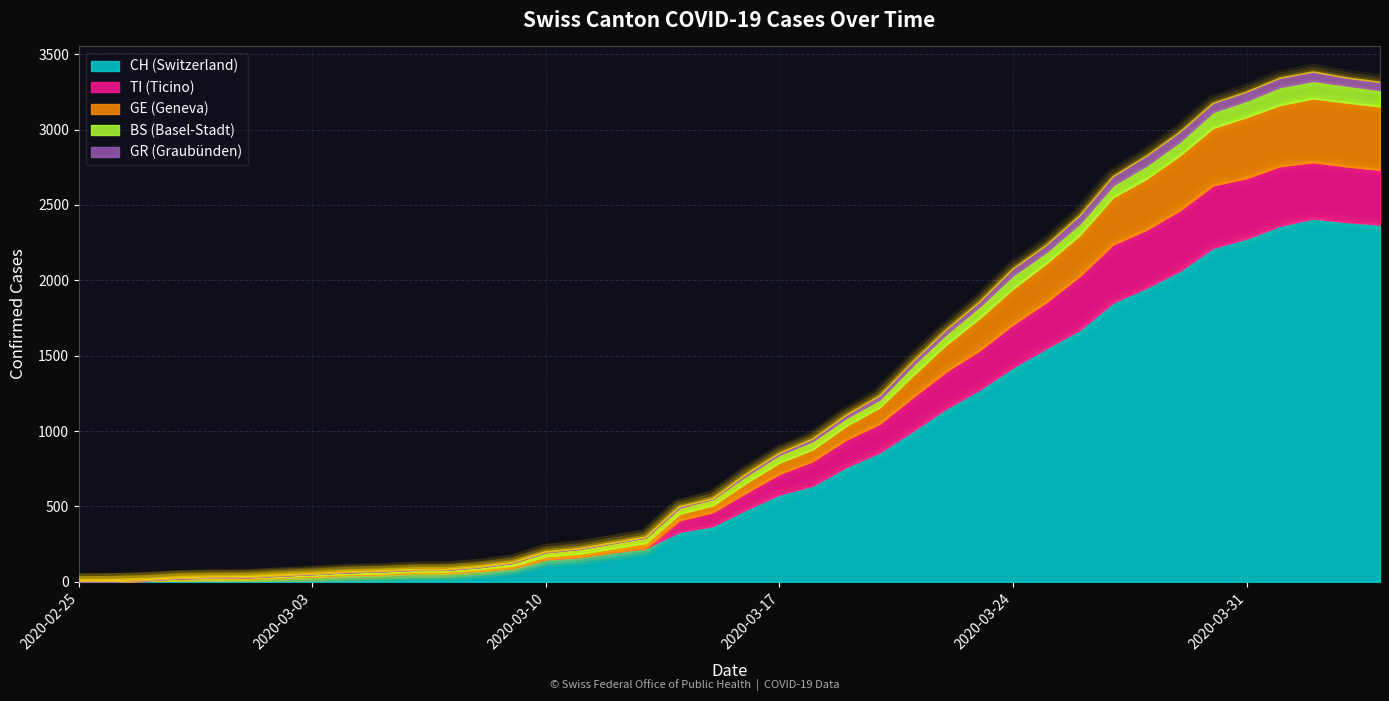

What is the highest value of the CH (Switzerland) series?

2410